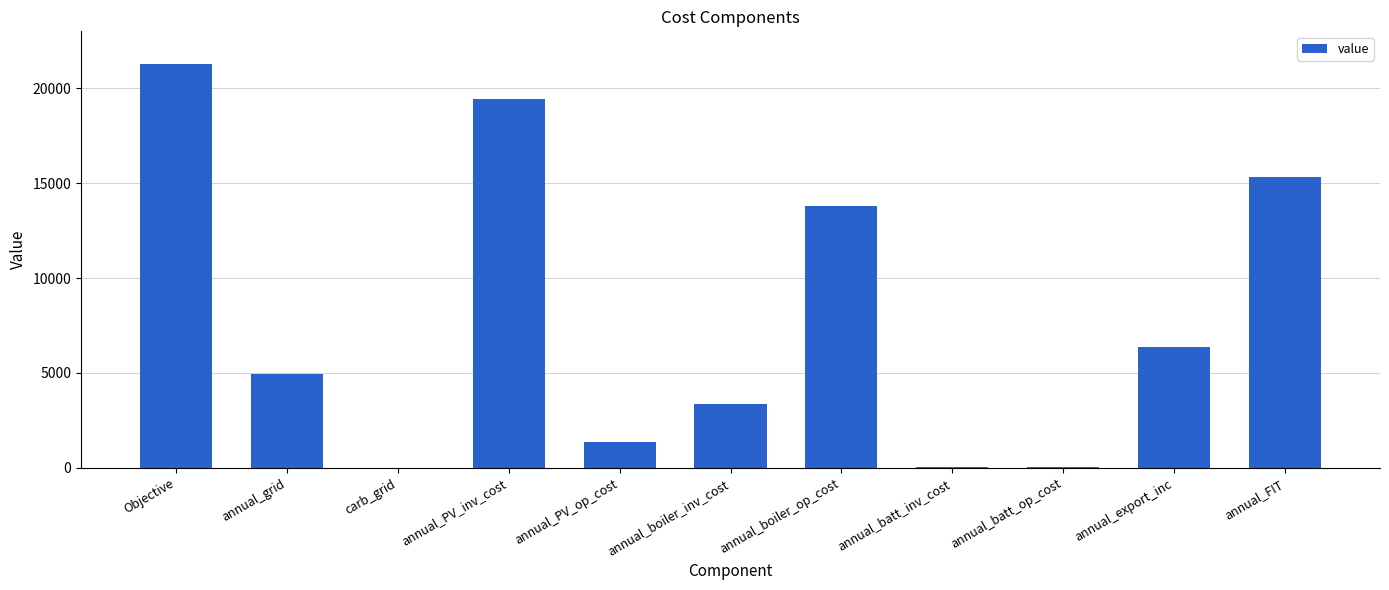

What is the sum of all values?

86026.6